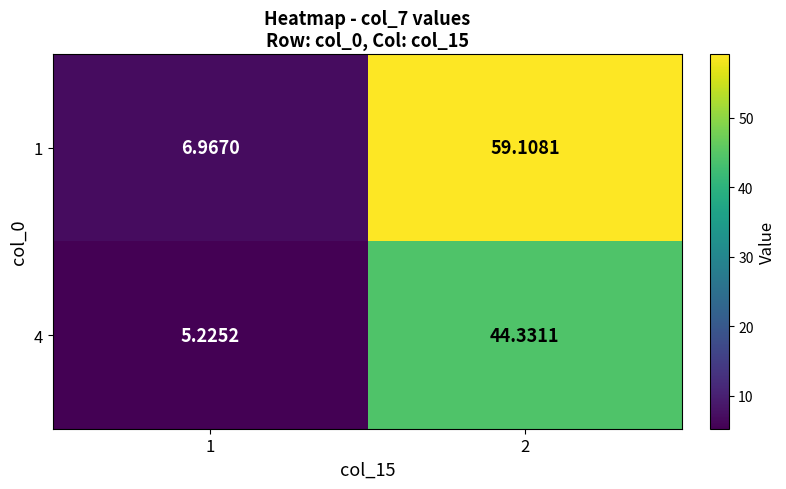

List the series in order of their peak value, highest first.

1, 4